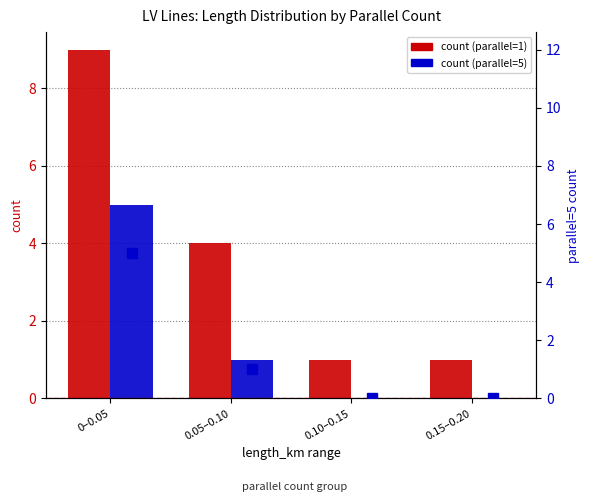

At which label does parallel=1 reach its minimum?

0.10–0.15